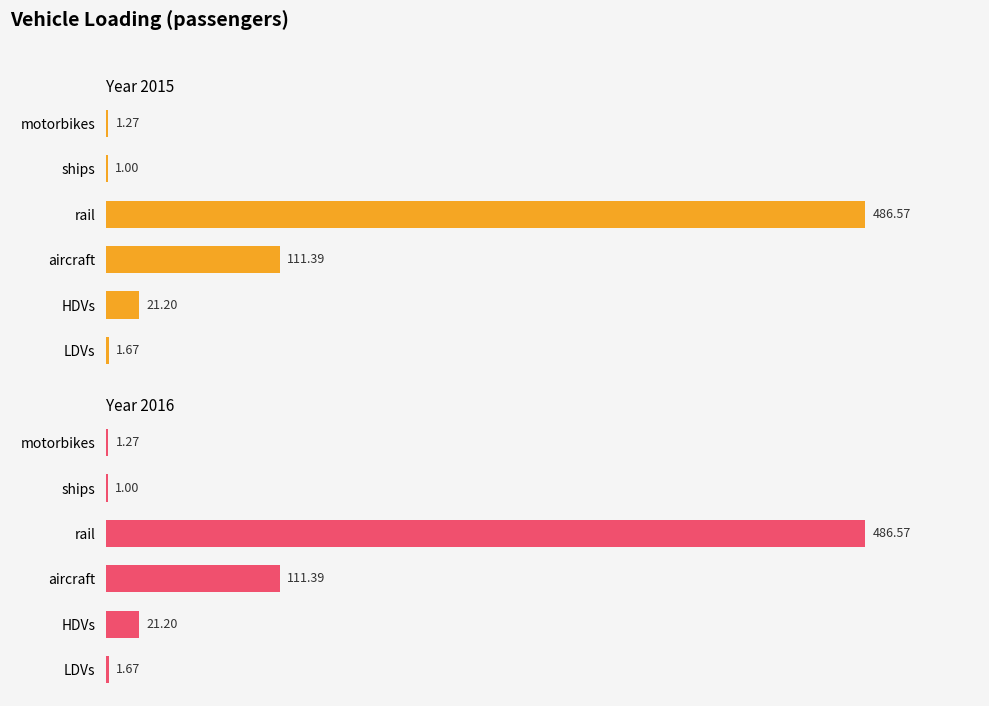

What is the average value of the 2016 series?

103.8